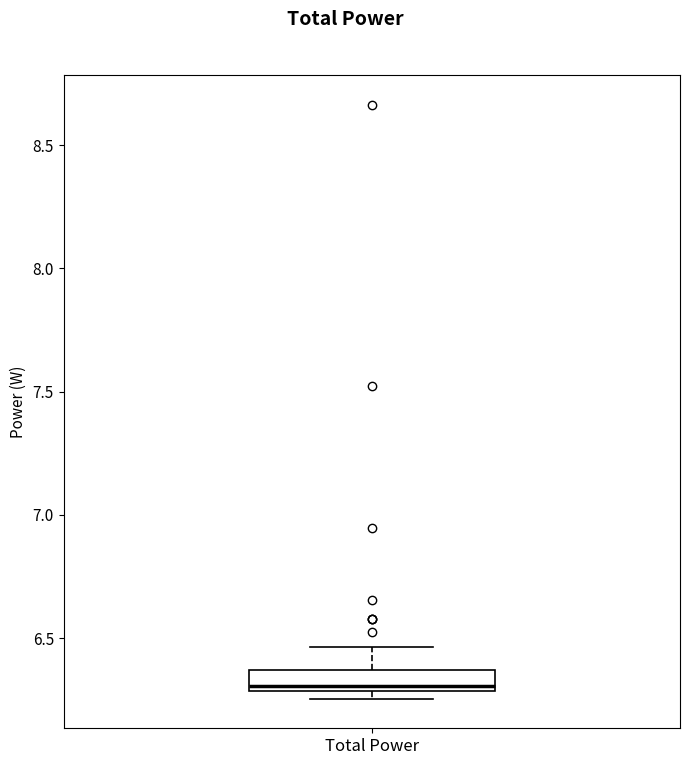

Read this box plot against the y-axis: the position of the median line, the range covered by the box, and the ends of both whiskers. The values are not printed on the chart, so give them approximately, as read against the axis.

median 6.30 (just above the box's lower edge), box 6.30 to 6.35, whiskers 6.25 to 6.45